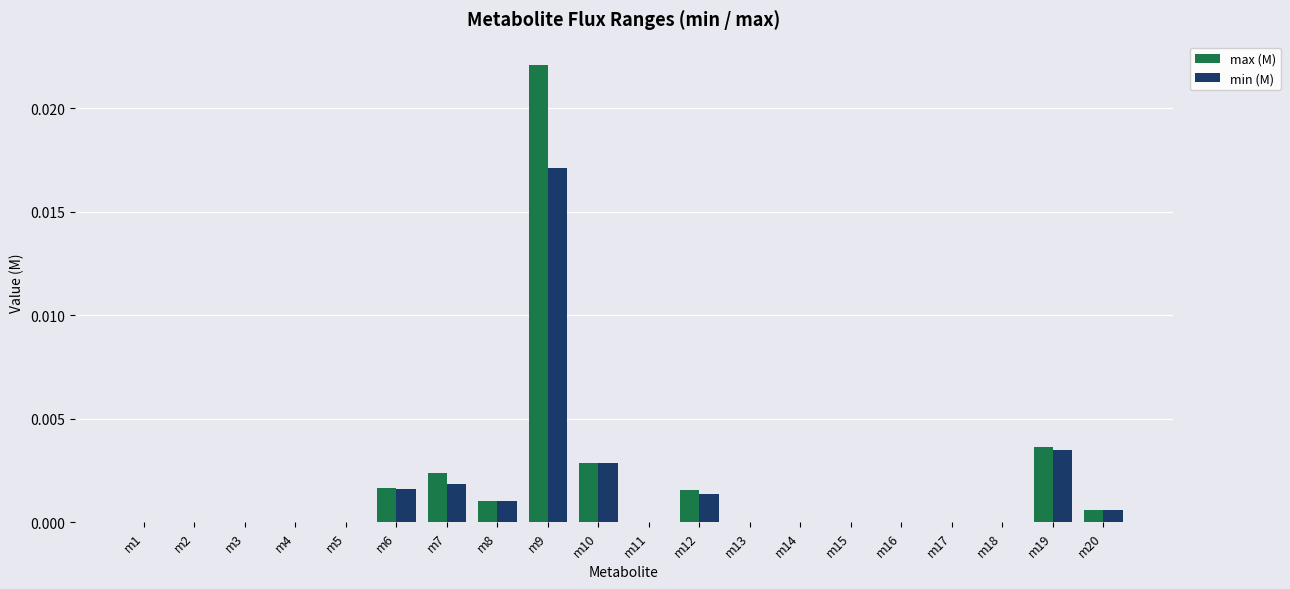

Which series has the widest spread of values?

max (M)